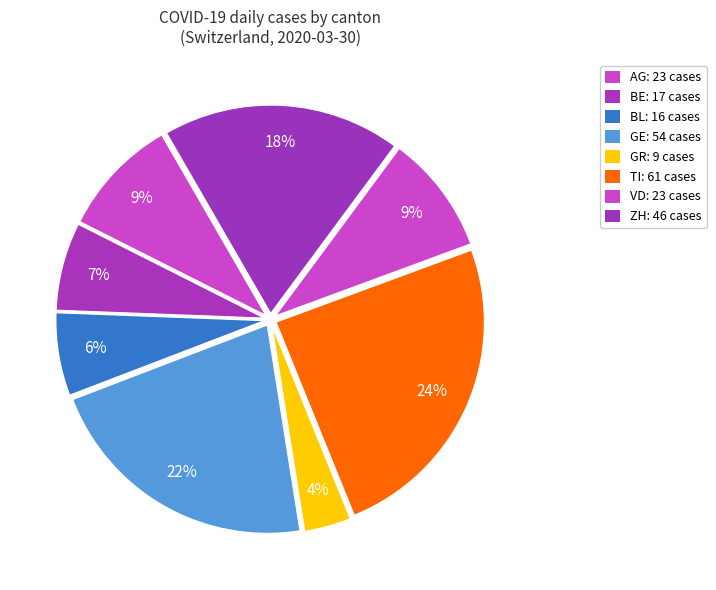

What is the change in value from BE to GE?

+37